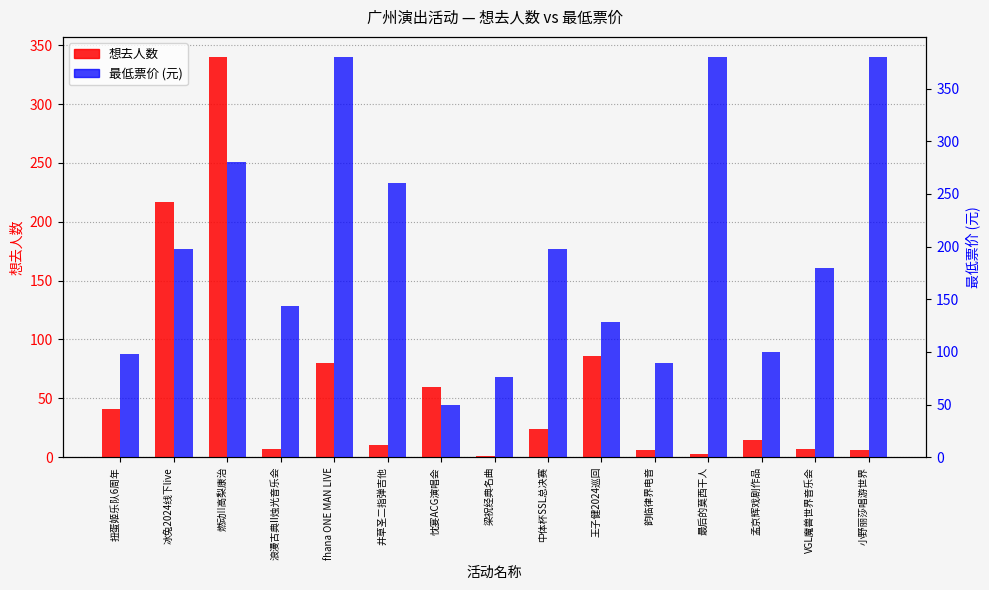

What is the label of the 9th bar from the right?

忱宴ACG演唱会